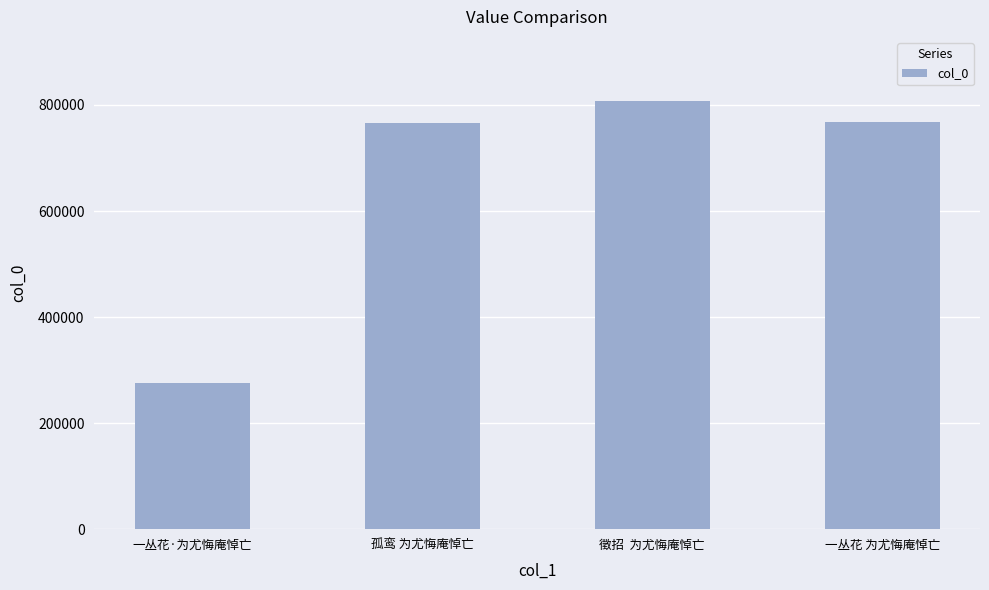

How many values are below 768468?

2